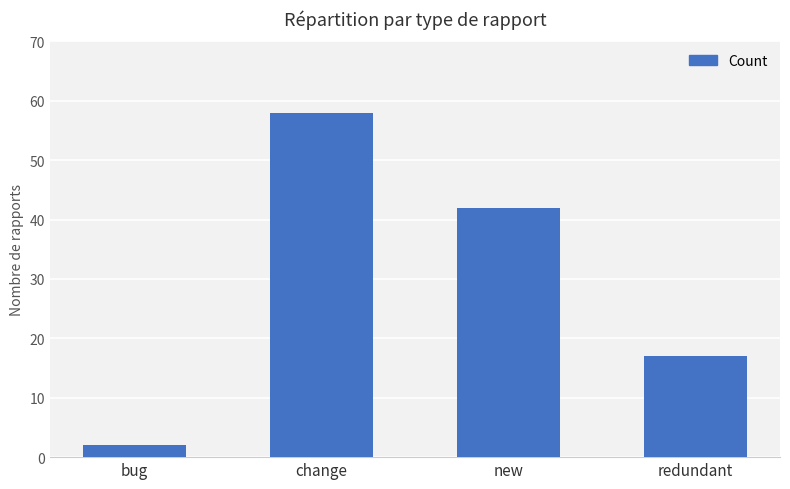

Is it true that the value at bug is 2?

True